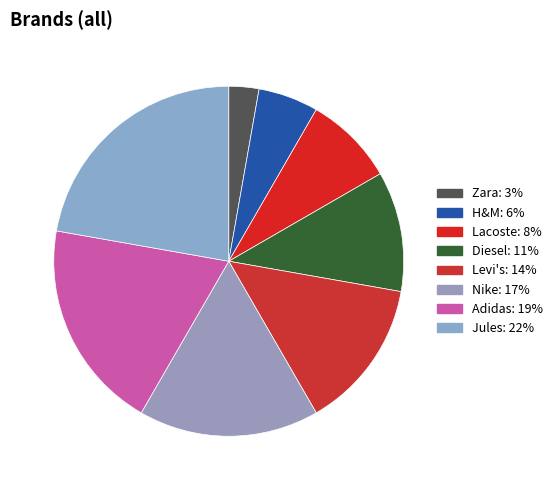

Is it true that Nike is 17% of the pie?

True